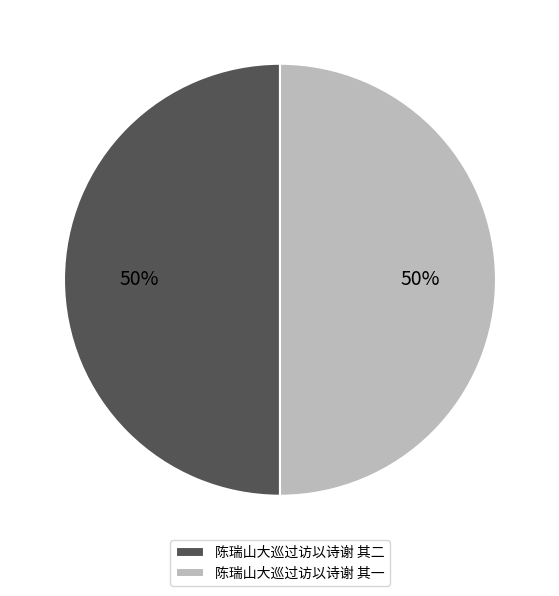

How many segments does this pie chart have?

2